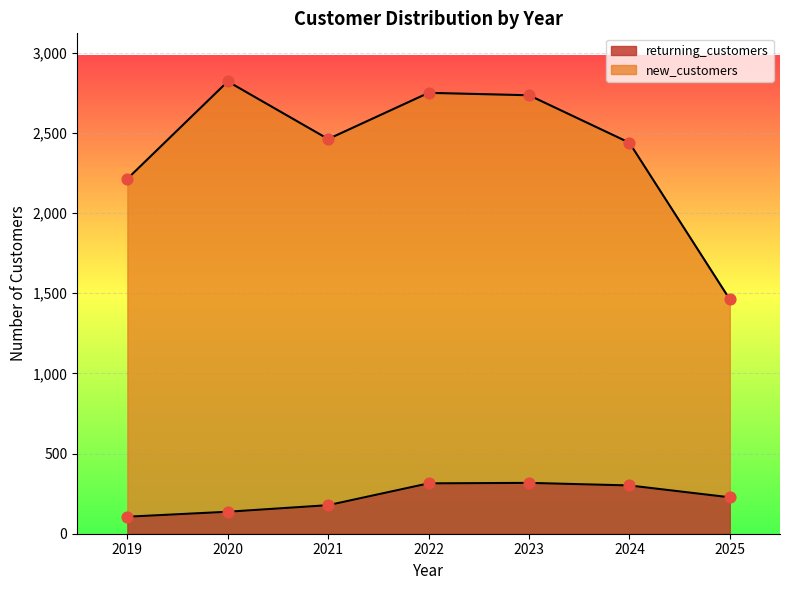

Which series has the largest total across all categories?

new_customers